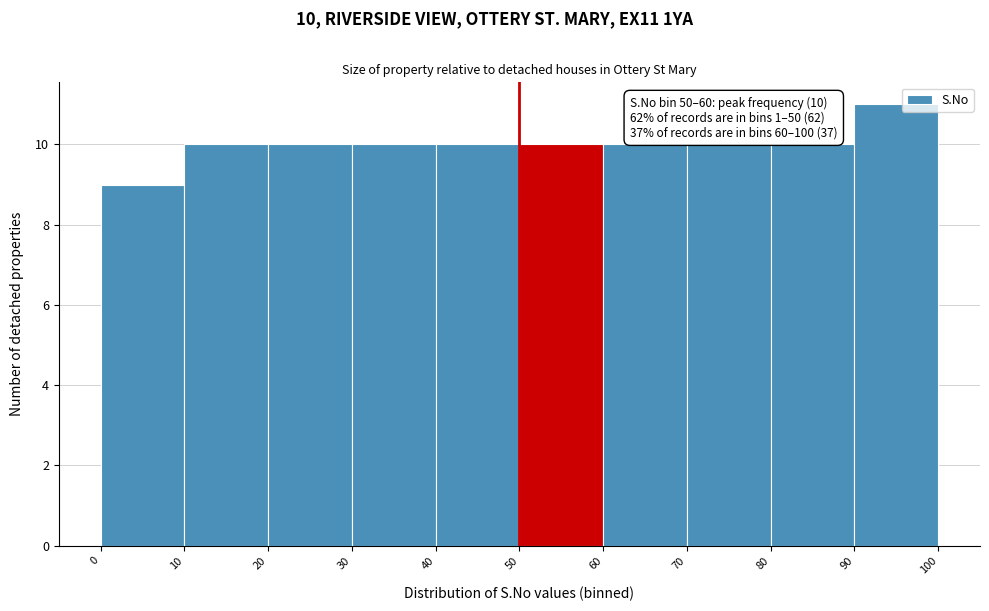

Over which range of the x-axis is the bar tallest?

90 to 100